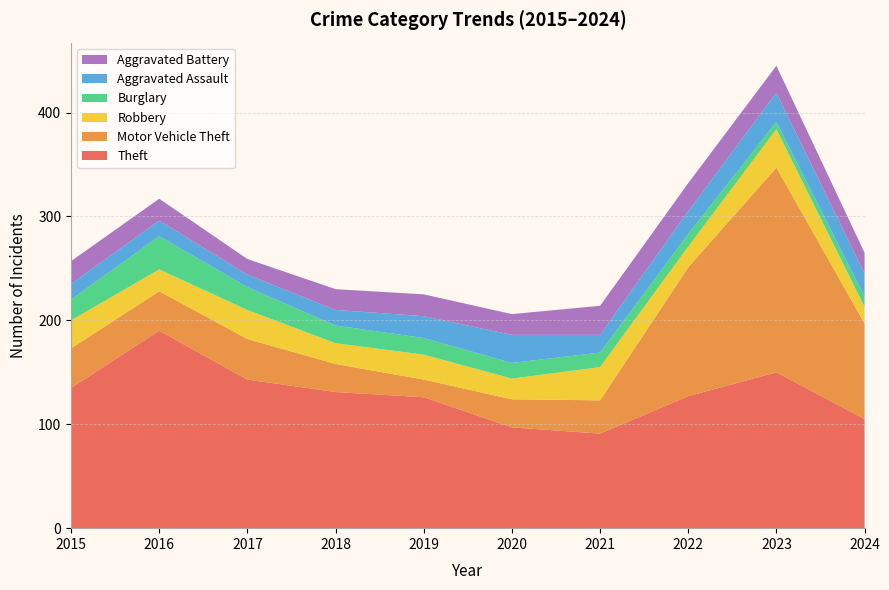

Reading left to right, extract all data points from this chart.

Theft: 135	190	143	131	126	97	91	127	150	105
Motor Vehicle Theft: 38	38	39	27	17	27	32	124	197	92
Robbery: 27	21	28	20	24	20	32	20	37	16
Burglary: 20	32	22	17	16	15	14	12	7	10
Aggravated Assault: 15	15	12	15	21	27	17	22	28	22
Aggravated Battery: 22	21	15	20	21	20	28	27	26	20